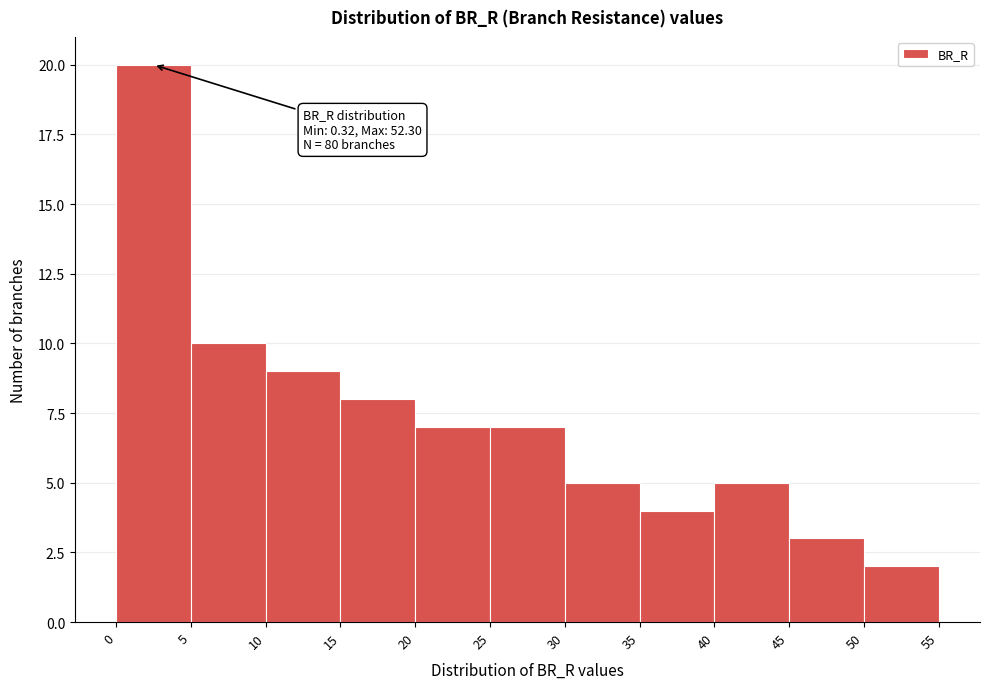

Over which range of the x-axis is the bar tallest?

0 to 5